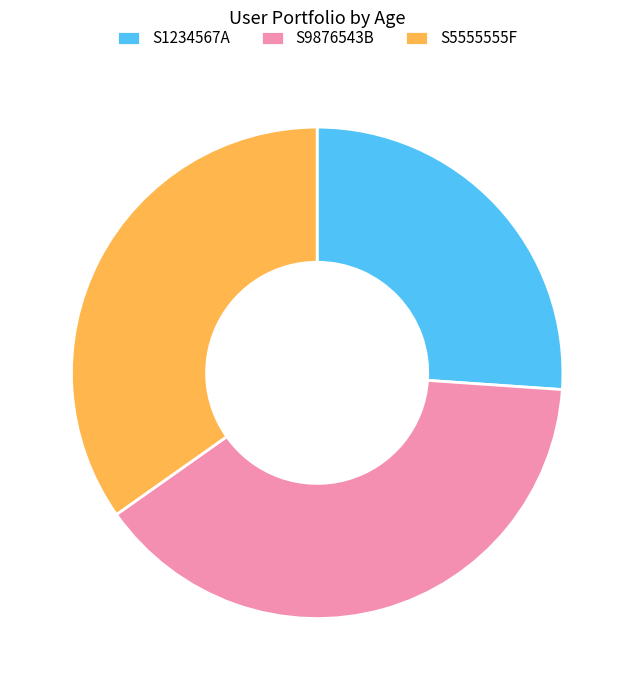

Which slice is the smallest?

S1234567A